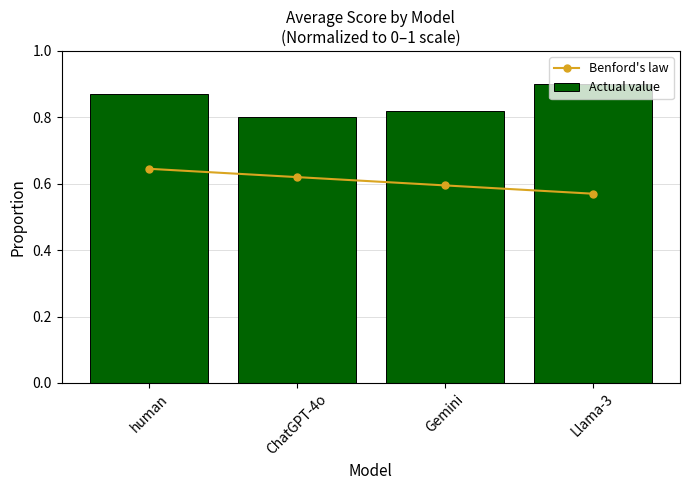

What is the difference between the highest and lowest values at Llama-3?

0.3